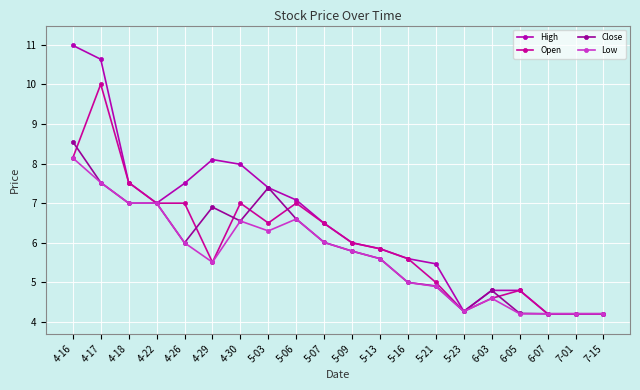

Does the chart display data point markers on the line(s)?

Yes